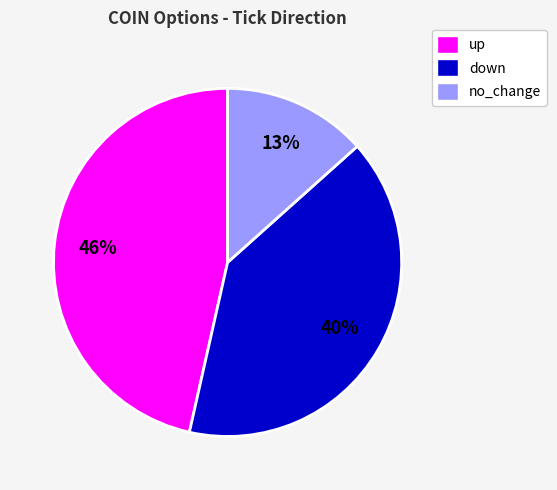

Between no_change and up, which is larger?

up